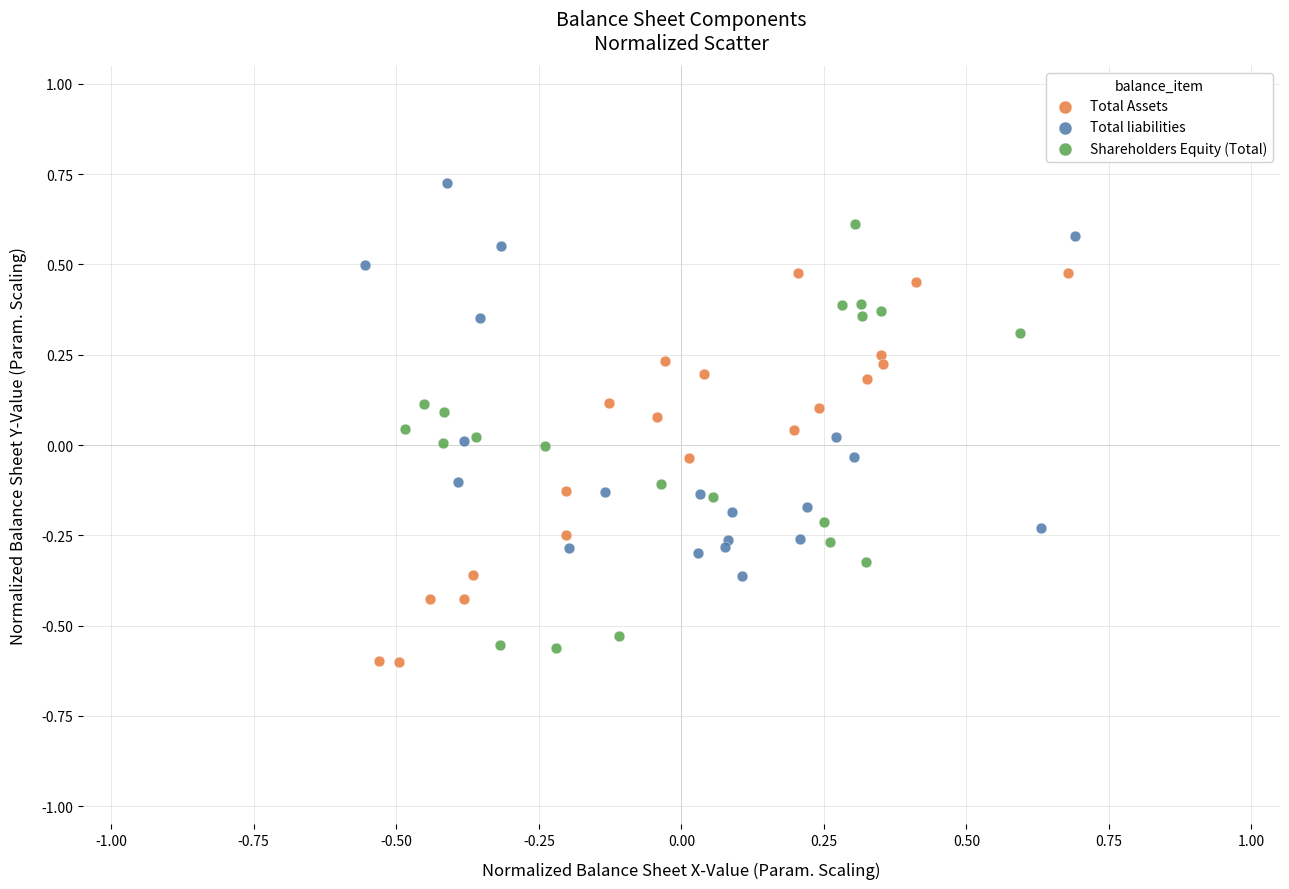

Which series reaches the maximum Y coordinate?

Total liabilities